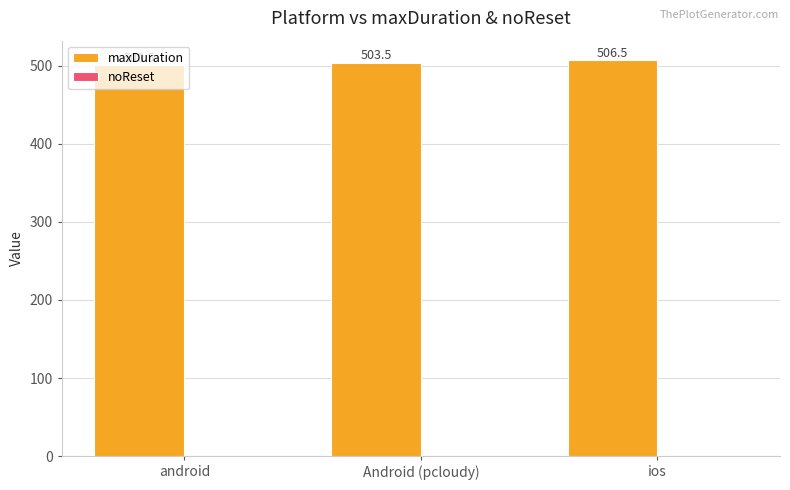

What is the label of the 2nd bar from the left?

Android (pcloudy)